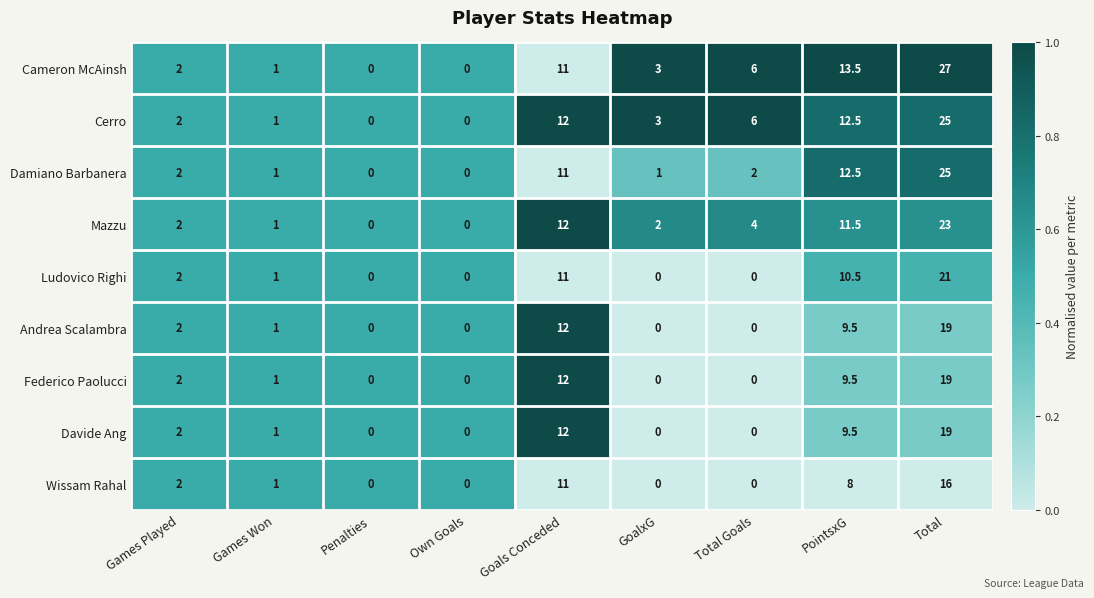

Which category has the highest value in the Damiano Barbanera series?

Total